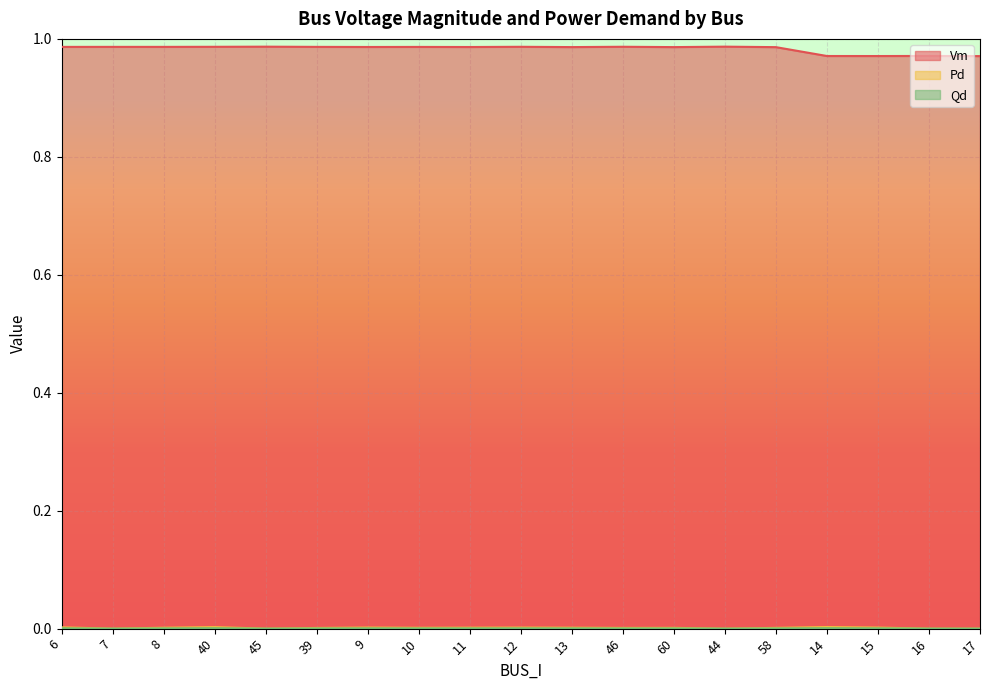

Does the chart display data point markers on the line(s)?

No